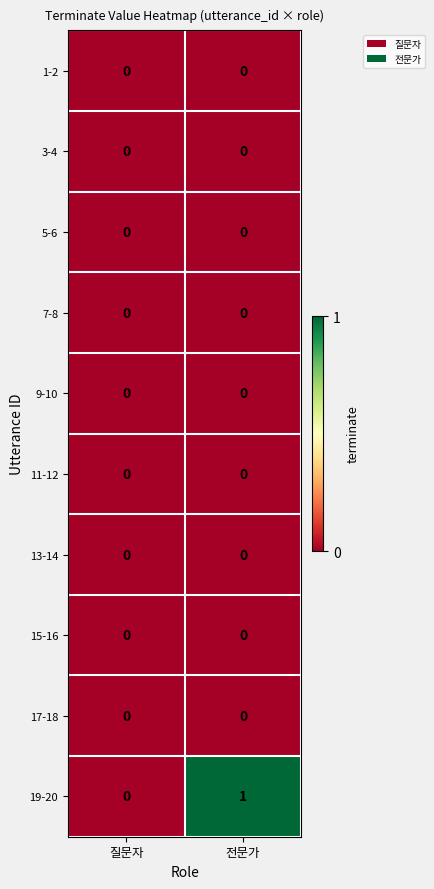

Reading left to right, list all the values displayed in this chart.

1-2: 질문자=0	전문가=0
3-4: 질문자=0	전문가=0
5-6: 질문자=0	전문가=0
7-8: 질문자=0	전문가=0
9-10: 질문자=0	전문가=0
11-12: 질문자=0	전문가=0
13-14: 질문자=0	전문가=0
15-16: 질문자=0	전문가=0
17-18: 질문자=0	전문가=0
19-20: 질문자=0	전문가=1